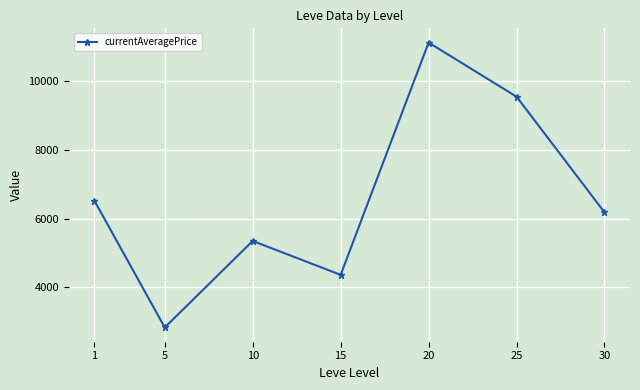

Does the chart display data point markers on the line(s)?

Yes